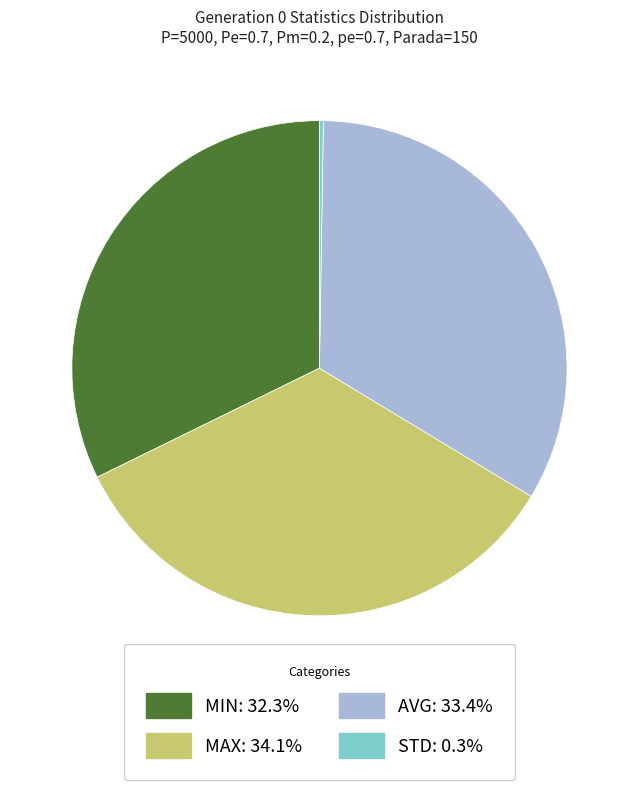

Is MIN: 32.3% the majority of the pie?

No